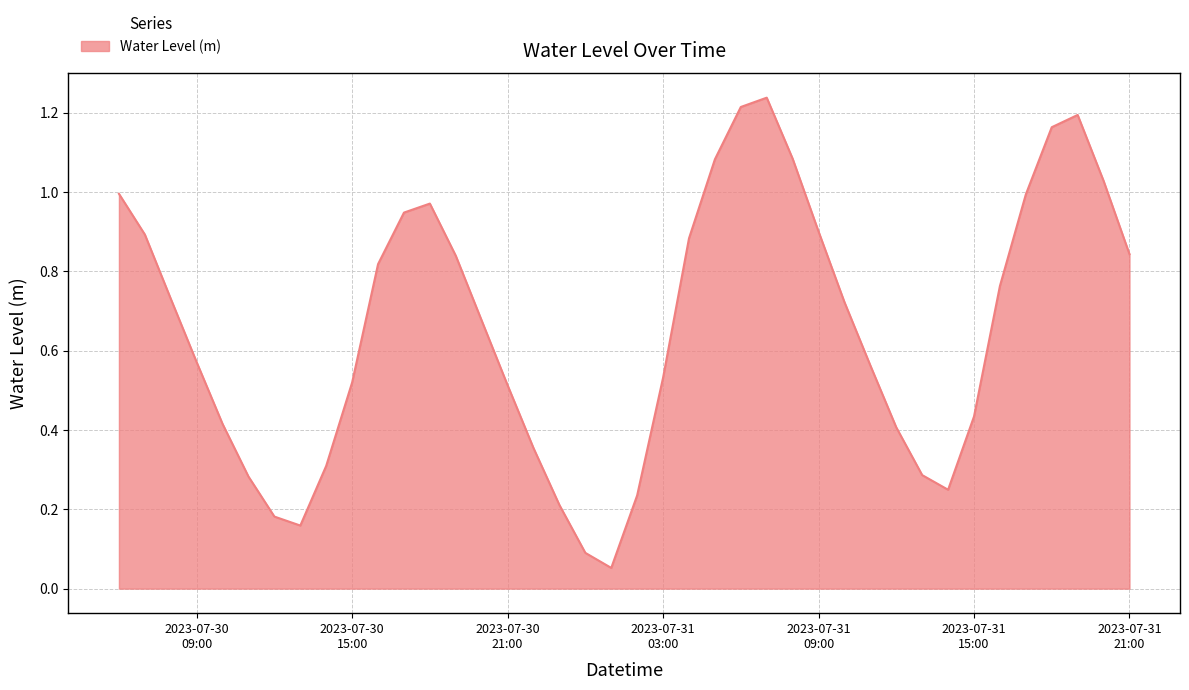

Rank the categories by value from highest to lowest.

2023-07-31 07:00:00, 2023-07-31 06:00:00, 2023-07-31 19:00:00, 2023-07-31 18:00:00, 2023-07-31 08:00:00, 2023-07-31 05:00:00, 2023-07-31 20:00:00, 2023-07-30 06:00:00, 2023-07-31 17:00:00, 2023-07-30 18:00:00, 2023-07-30 17:00:00, 2023-07-31 09:00:00, 2023-07-30 07:00:00, 2023-07-31 04:00:00, 2023-07-31 21:00:00, 2023-07-30 19:00:00, 2023-07-30 16:00:00, 2023-07-31 16:00:00, 2023-07-30 08:00:00, 2023-07-31 10:00:00, 2023-07-30 20:00:00, 2023-07-30 09:00:00, 2023-07-31 11:00:00, 2023-07-31 03:00:00, 2023-07-30 15:00:00, 2023-07-30 21:00:00, 2023-07-31 15:00:00, 2023-07-30 10:00:00, 2023-07-31 12:00:00, 2023-07-30 22:00:00, 2023-07-30 14:00:00, 2023-07-31 13:00:00, 2023-07-30 11:00:00, 2023-07-31 14:00:00, 2023-07-31 02:00:00, 2023-07-30 23:00:00, 2023-07-30 12:00:00, 2023-07-30 13:00:00, 2023-07-31 00:00:00, 2023-07-31 01:00:00